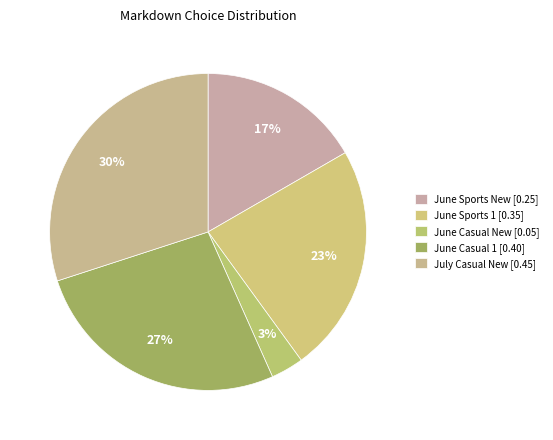

Count the number of slices in the pie.

5